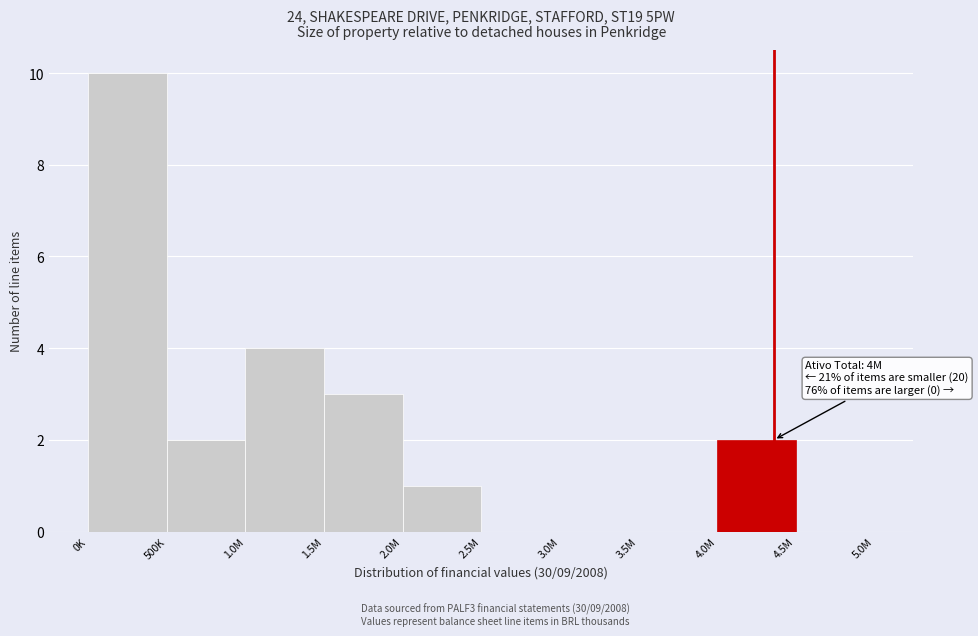

Reading right to left, what are all the values shown in this chart?

4.5M=0	4.0M=2	3.5M=0	3.0M=0	2.5M=0	2.0M=1	1.5M=3	1.0M=4	500K=2	0K=10